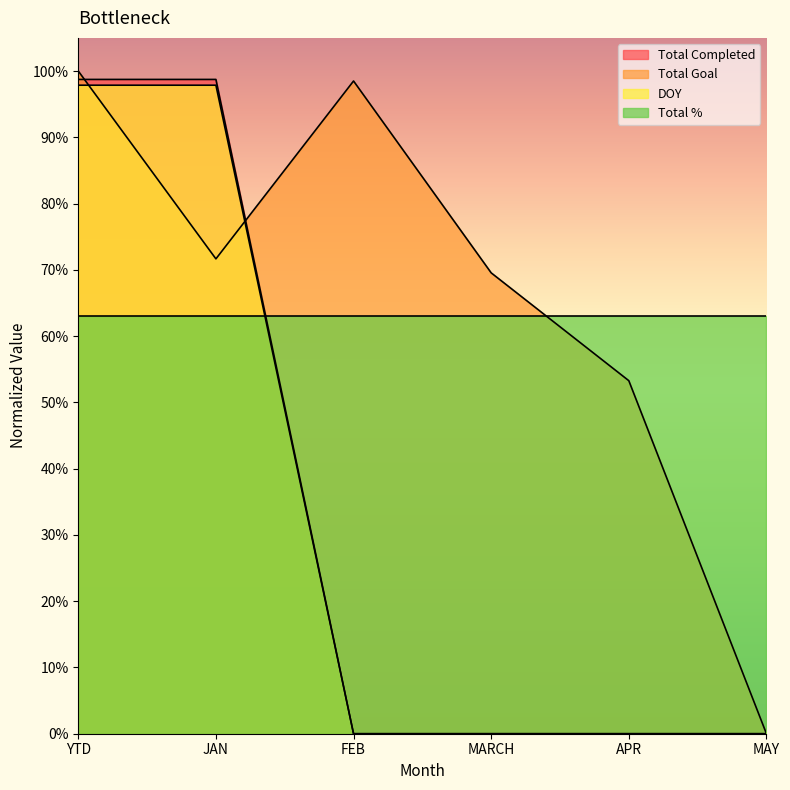

How many values in the Total Completed series exceed 0?

2